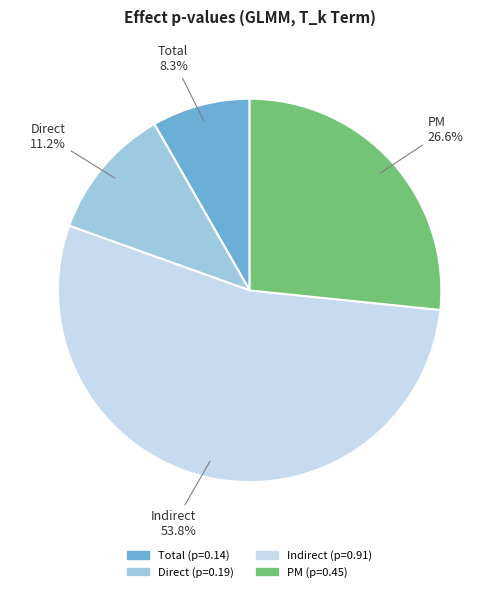

Which slice is the smallest?

Total